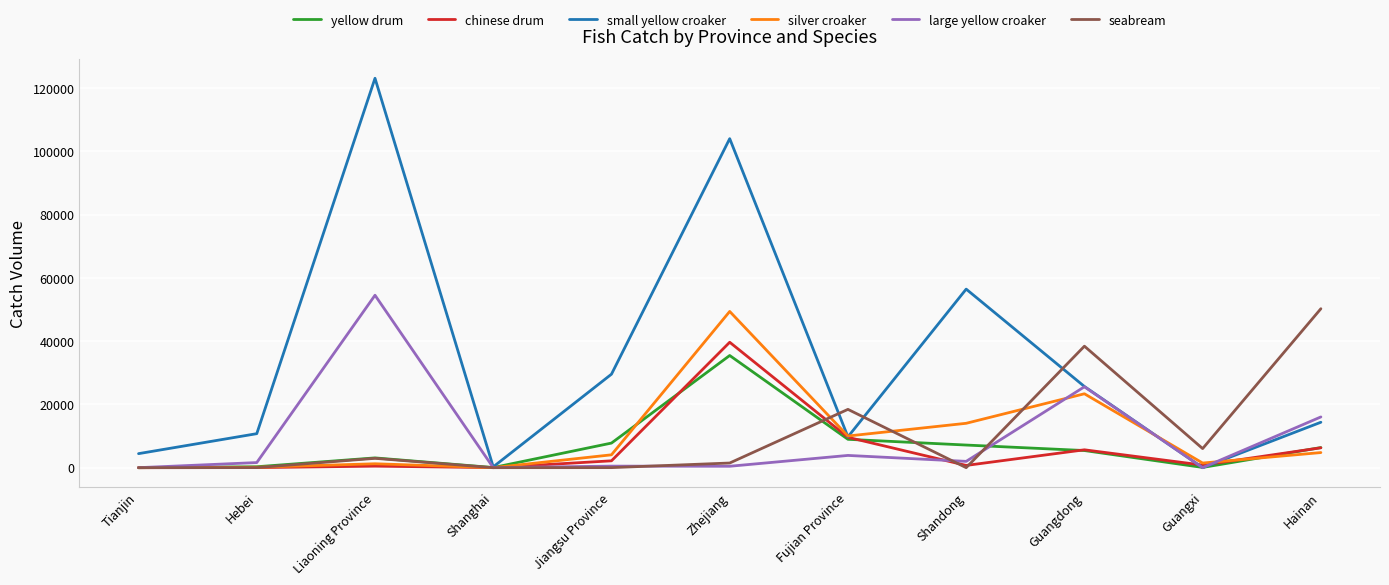

Which series changed the most between Zhejiang and Fujian Province?

small yellow croaker